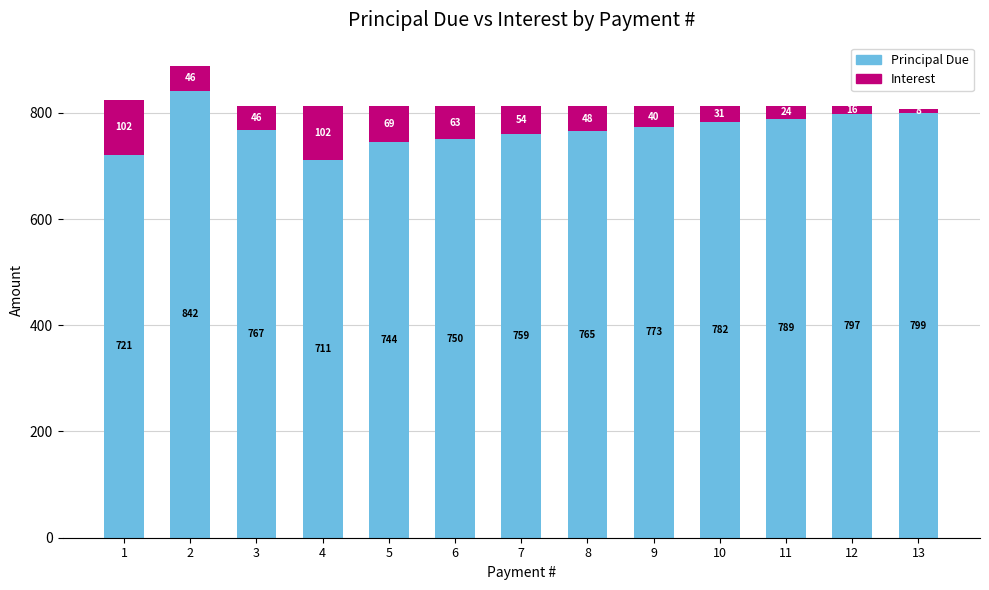

What is the approximate value of Principal Due at 11?

788.8